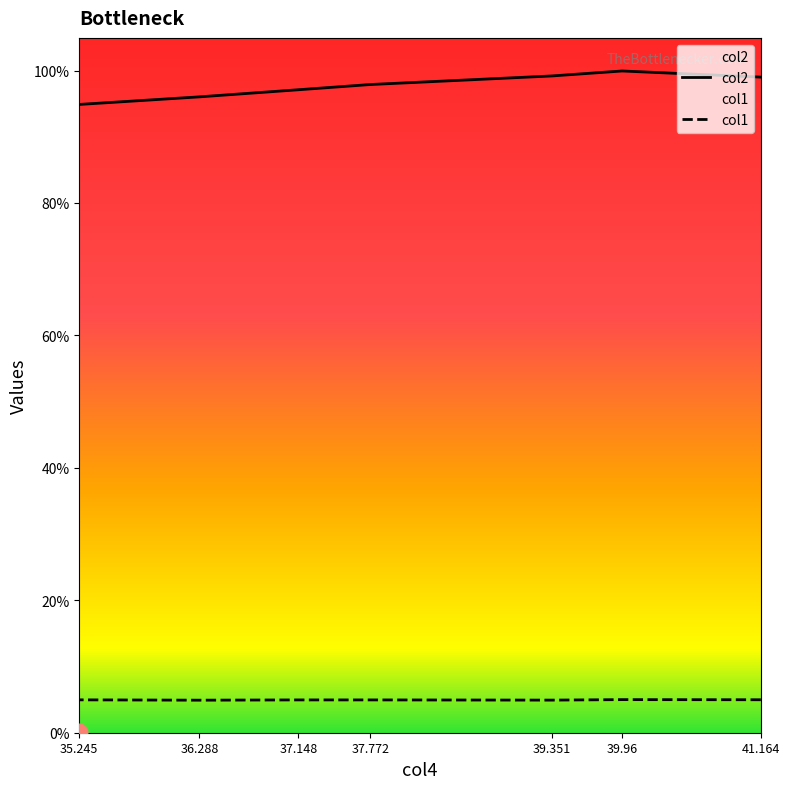

Which category has the lowest value across all series?

36.288